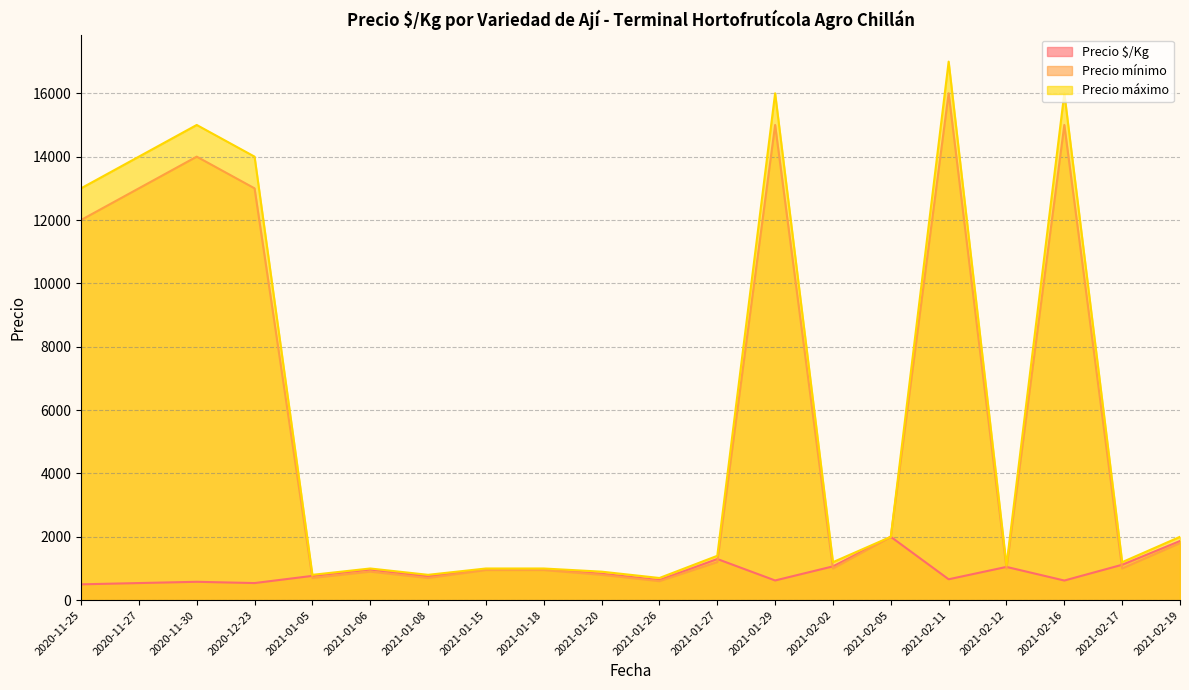

What position from the right is 2021-01-05?

16